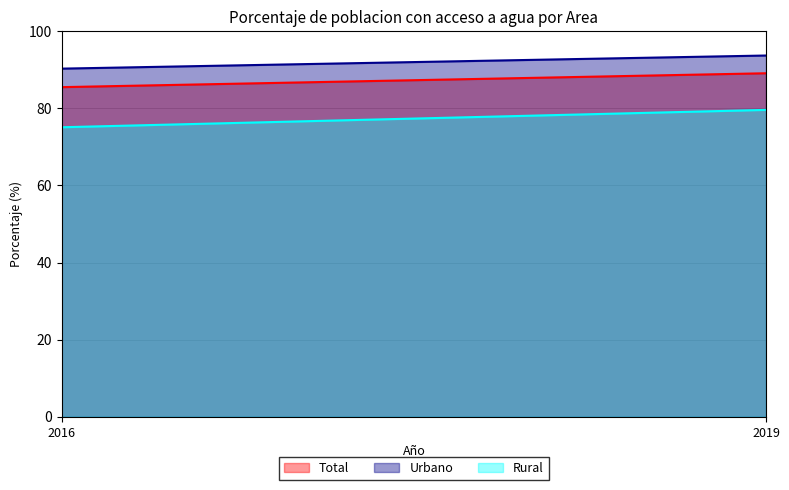

How many data points in Rural are above 79?

1